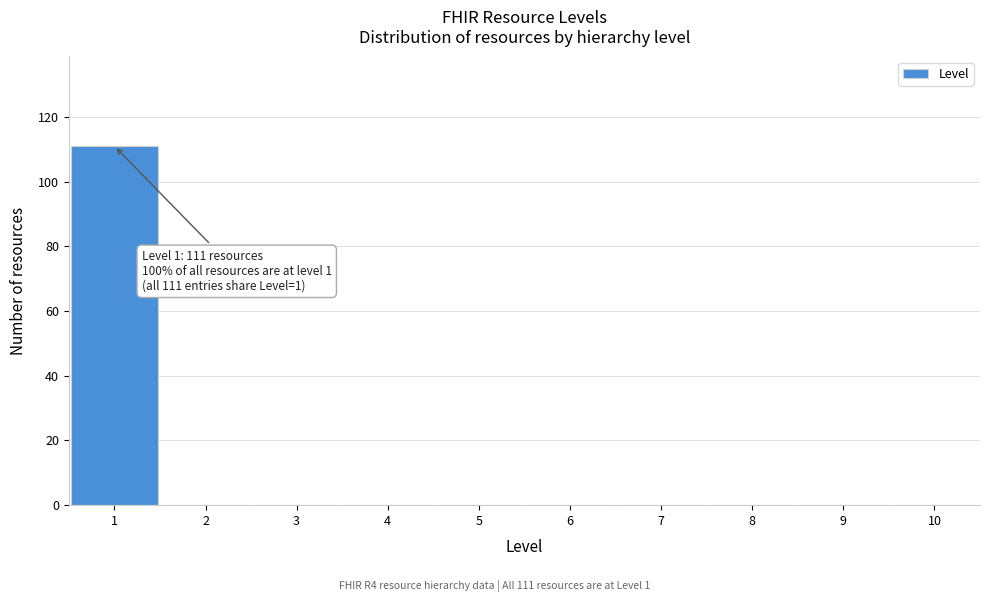

Which range on the x-axis has the tallest bar?

0.5 to 1.5